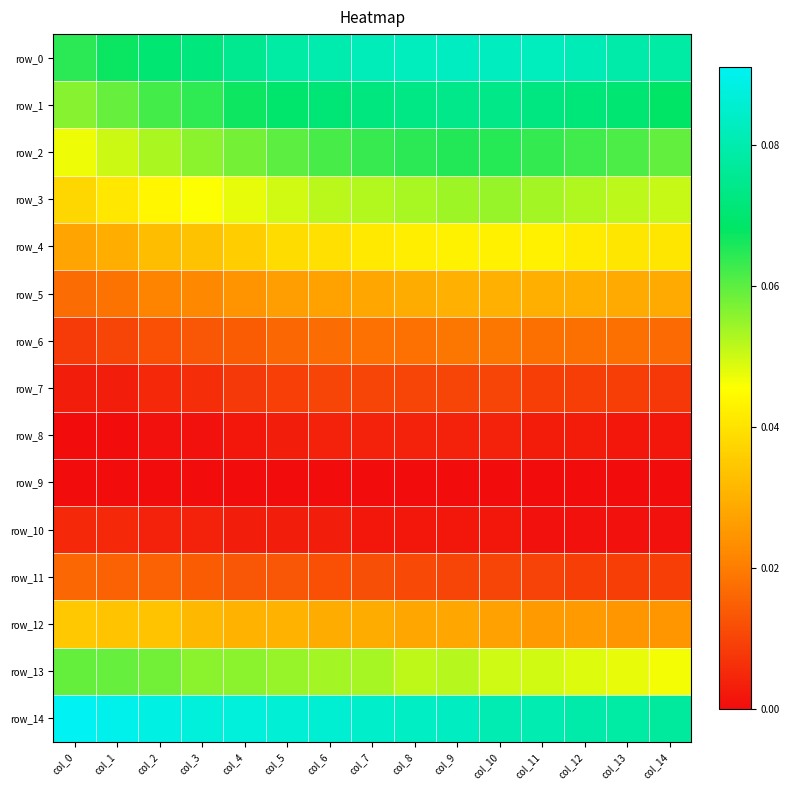

The row_6 series shows 0.0 at col_5. True or false?

False